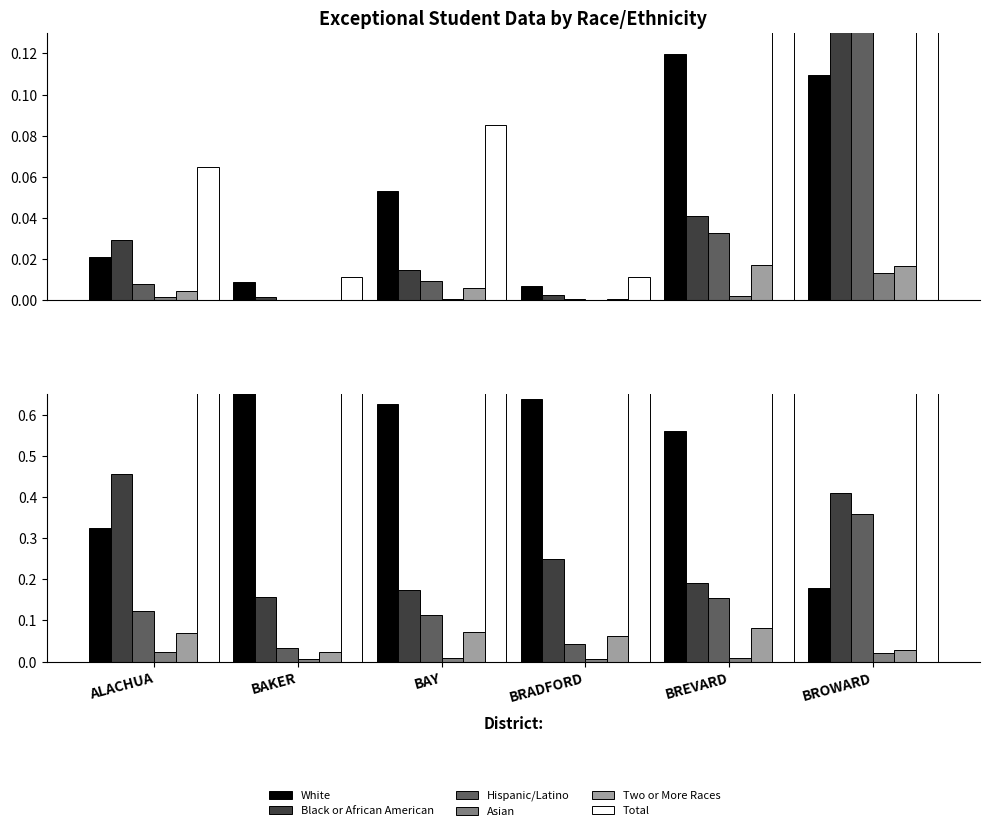

Rank the series by their maximum value, from lowest to highest.

Asian, Two or More Races, Hispanic/Latino, Black or African American, White, Total